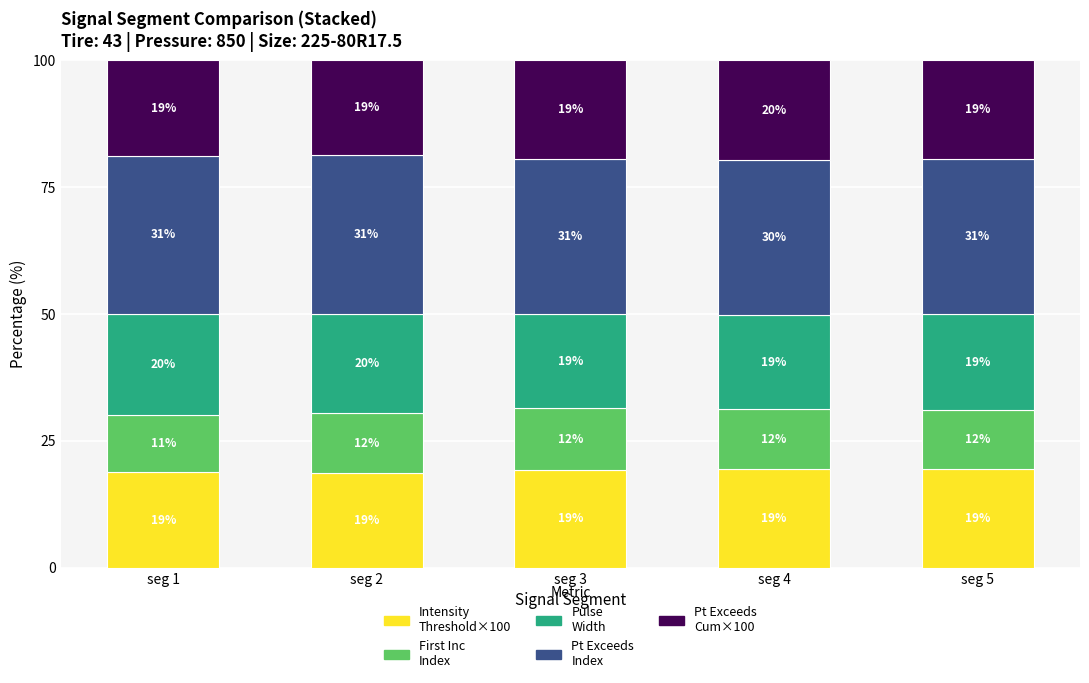

What is the total value across all series at seg 4?

100.0